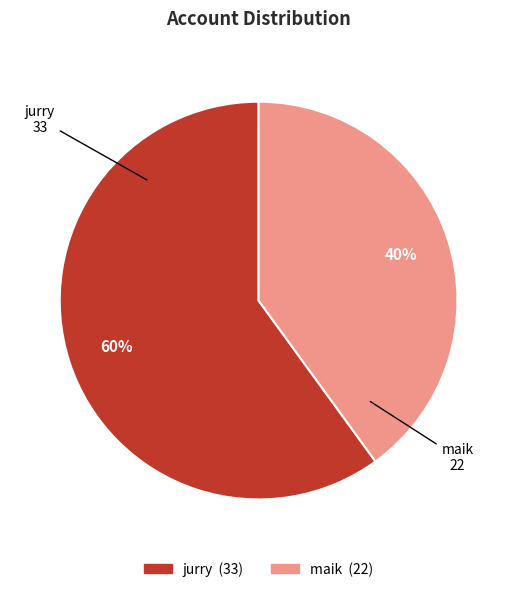

Is it true that maik is 51% of the pie?

False